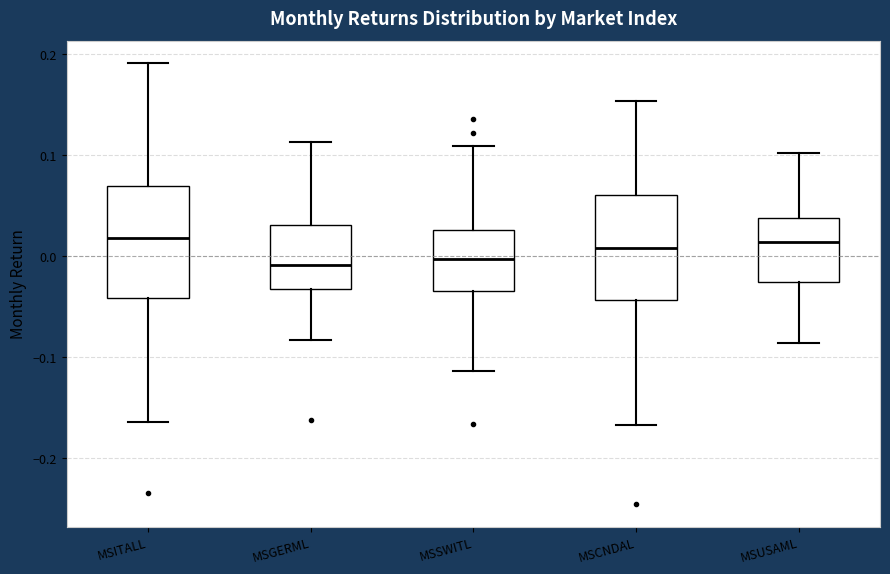

Reading left to right, transcribe this box plot: for each box, give where its median line is, the range the box spans, and where its two whiskers end, as read against the y-axis. The values are not printed on the chart, so give them approximately, as read against the axis.

MSITALL: median 0.02, box -0.04 to 0.07, whiskers -0.16 to 0.19
MSGERML: median -0.01, box -0.03 to 0.03, whiskers -0.08 to 0.11
MSSWITL: median 0.00, box -0.03 to 0.03, whiskers -0.11 to 0.11
MSCNDAL: median 0.01, box -0.04 to 0.06, whiskers -0.17 to 0.15
MSUSAML: median 0.01, box -0.03 to 0.04, whiskers -0.09 to 0.10